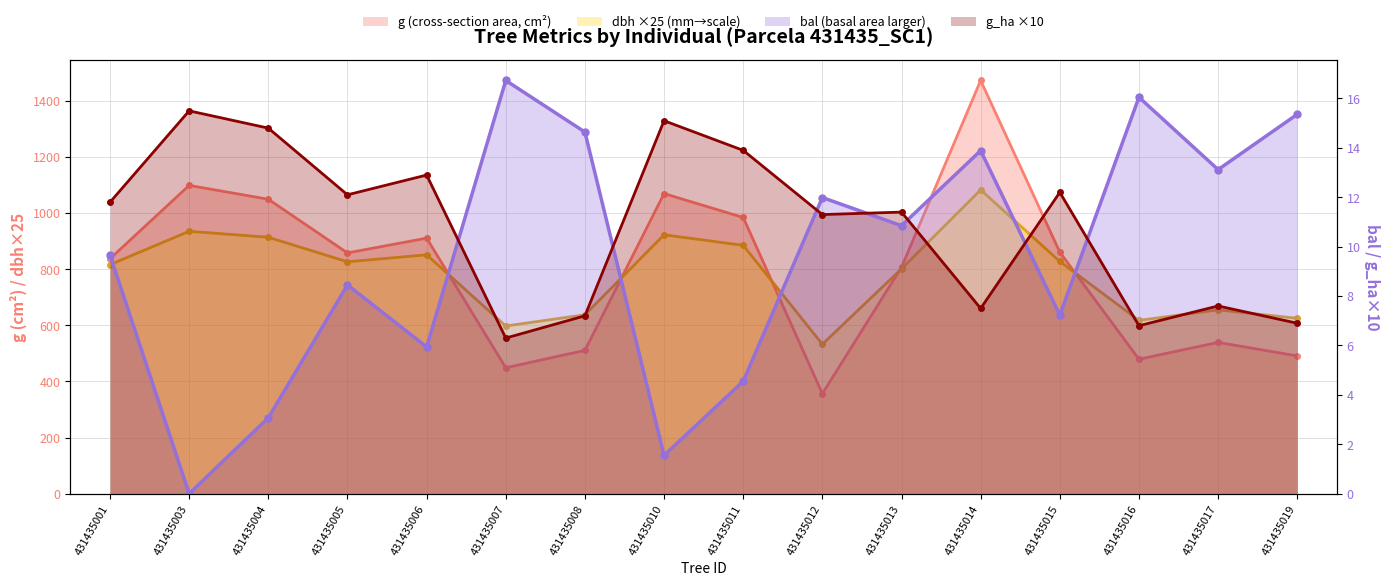

What is the value of the g_ha point at the 4th from the left?

12.1